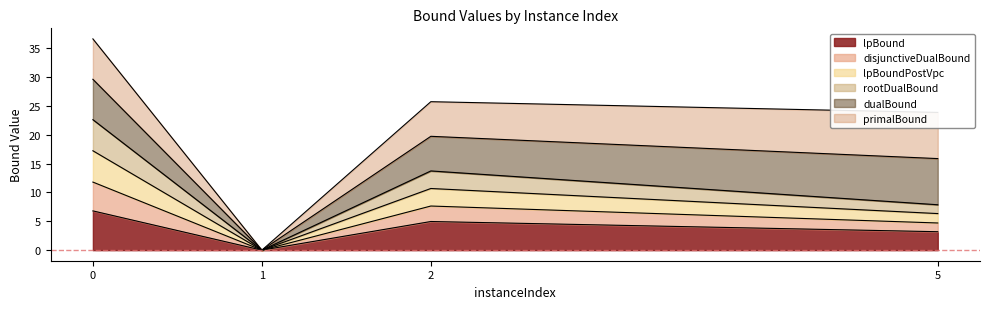

True or false: lpBoundPostVpc and rootDualBound cross at least once.

False